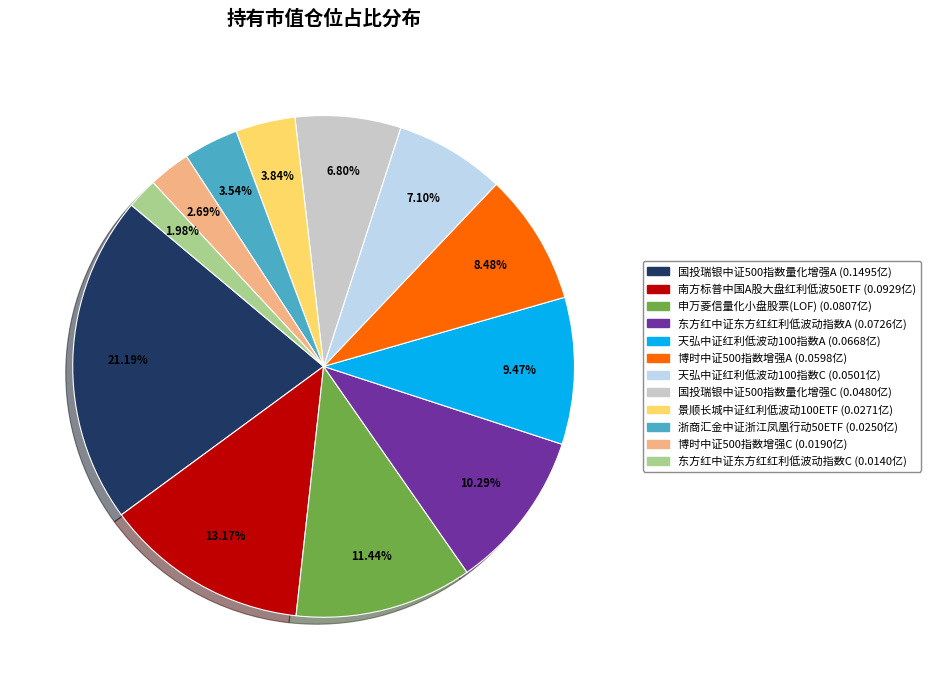

How many segments does this pie chart have?

12